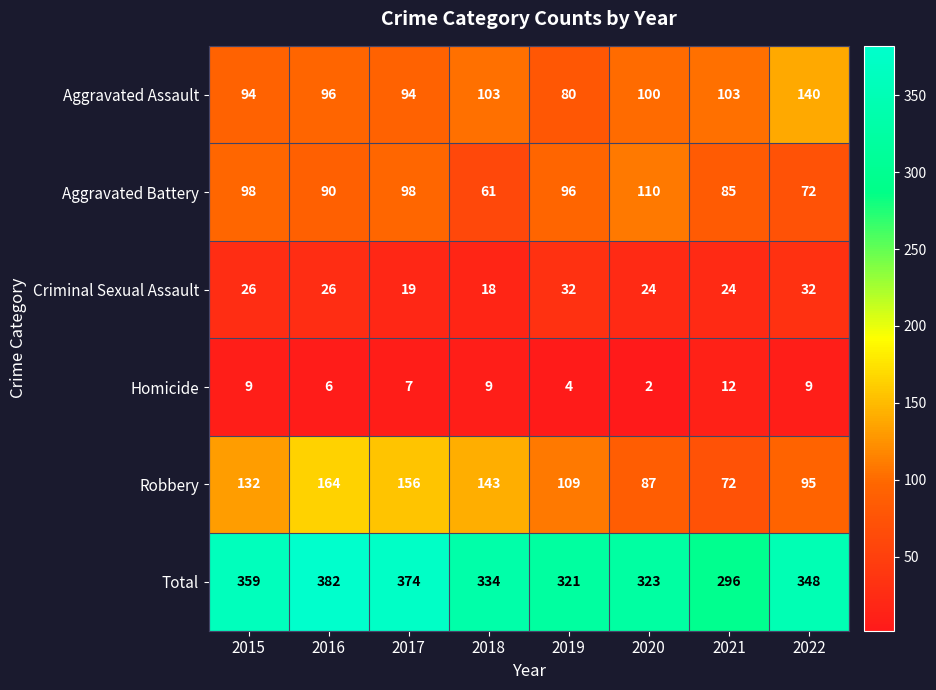

Which series has the widest spread of values?

Robbery